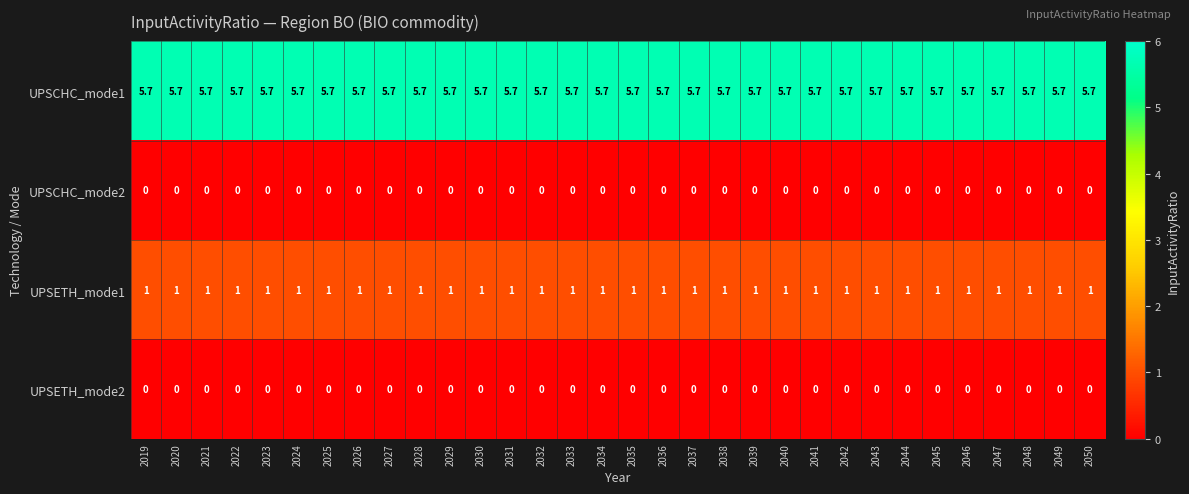

Which series has the largest total across all categories?

UPSCHC_mode1